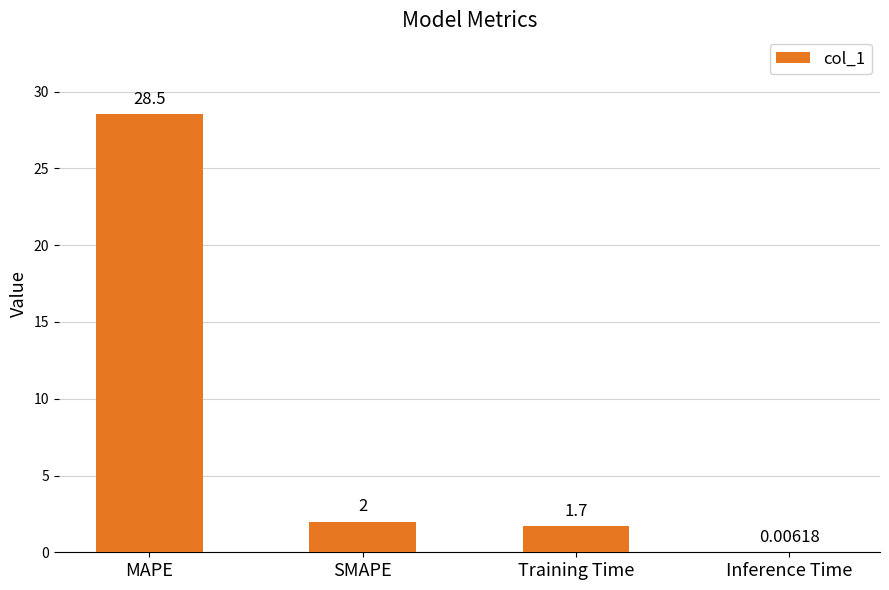

What is the sum of all values?

32.2